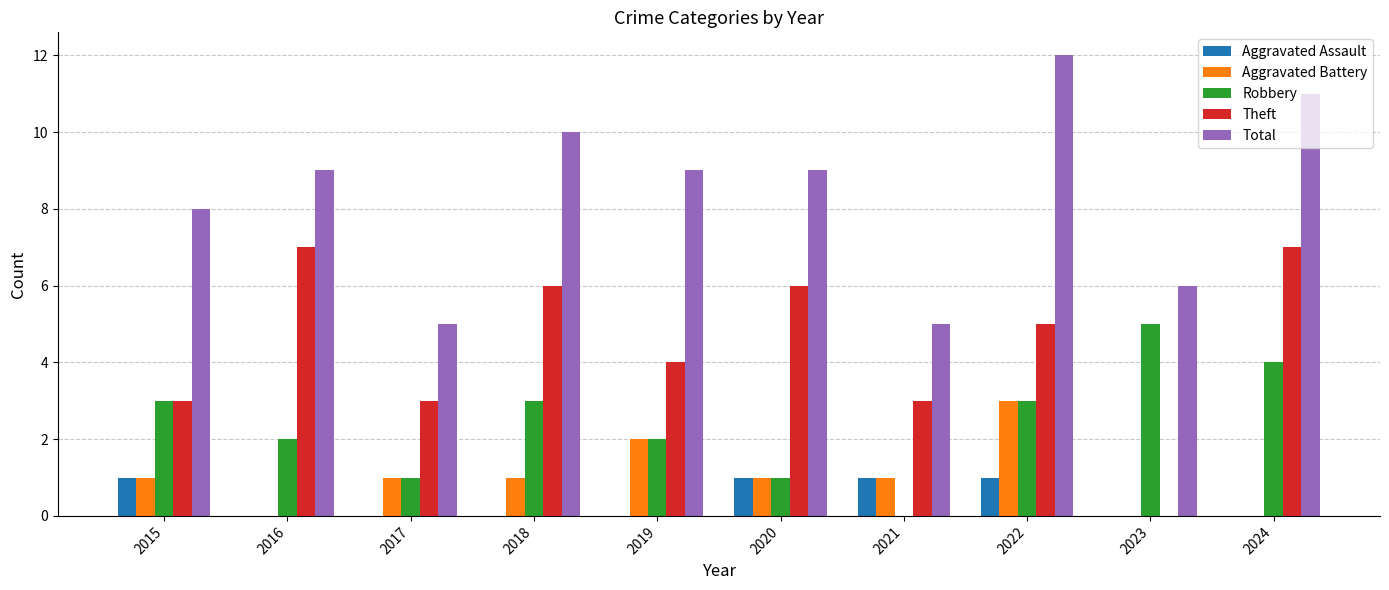

Count the Aggravated Battery values in the range 0 to 1.

8